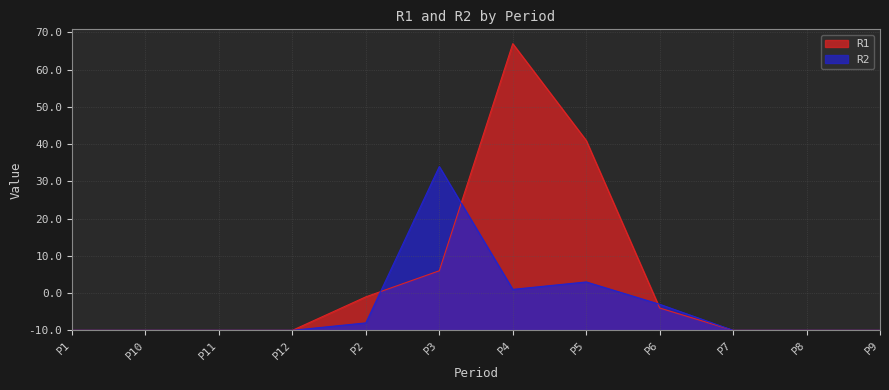

At which label is R1 closest to 38?

P5